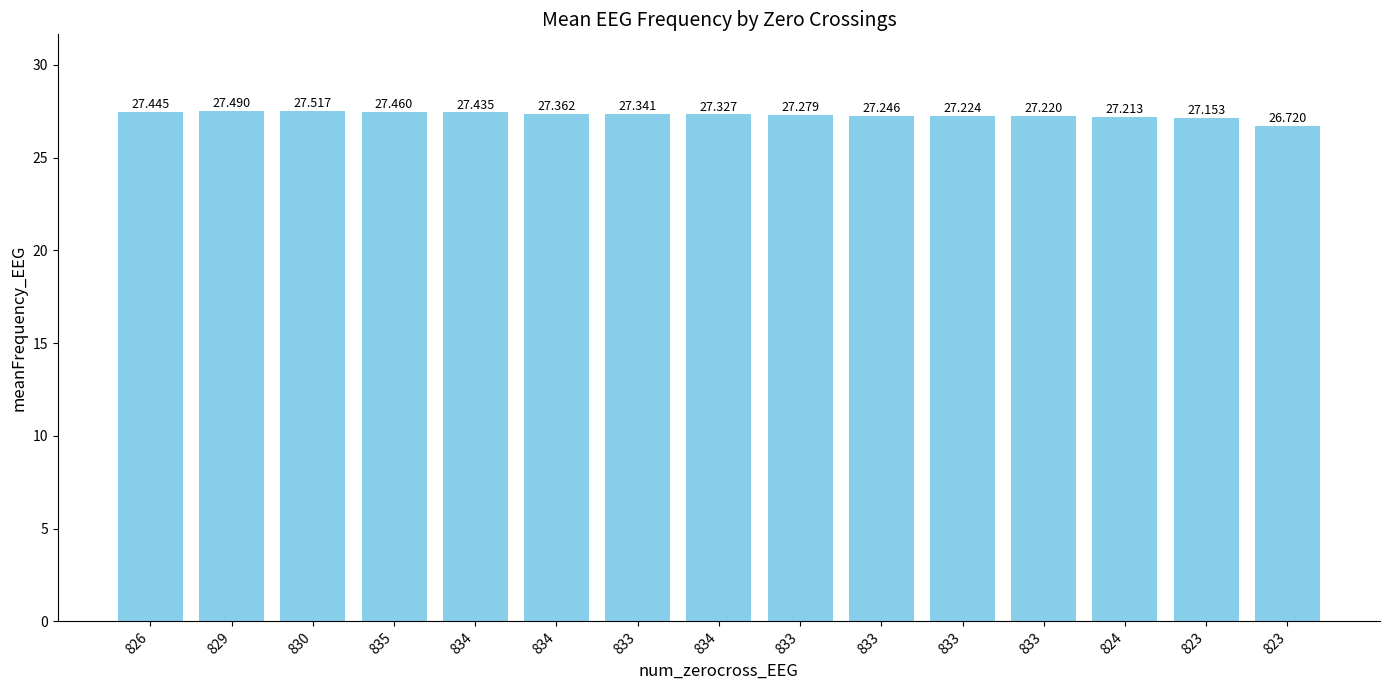

Which label corresponds to the smallest value in the chart?

823